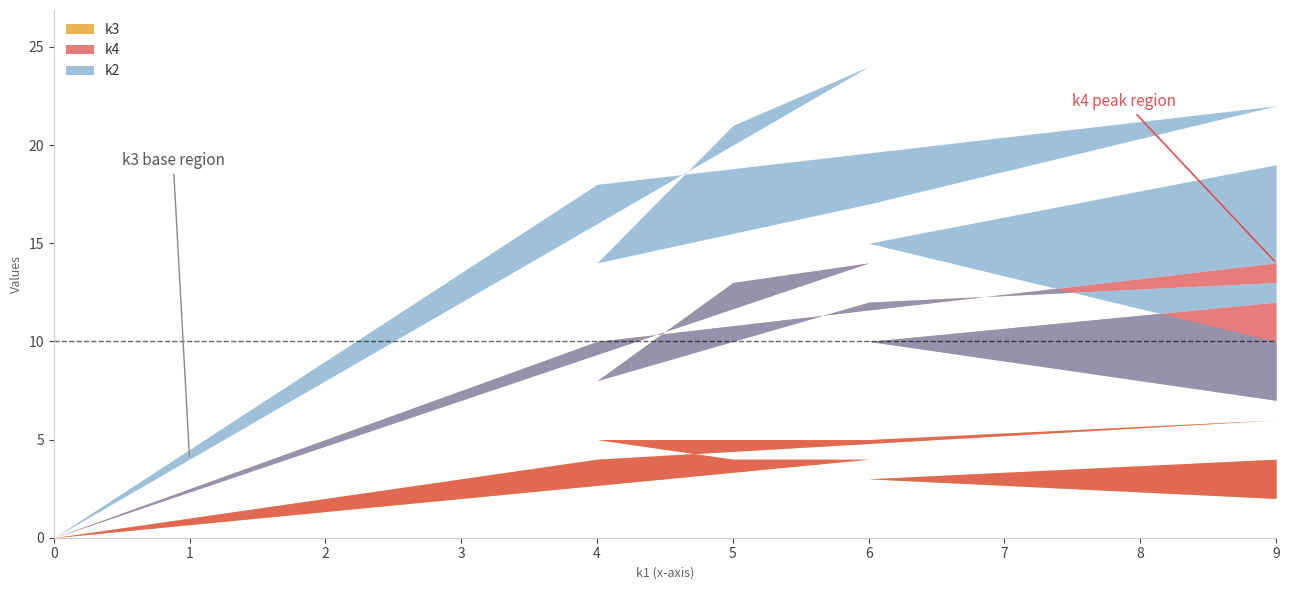

Reading left to right, what are all the values shown in this chart?

k2: i0=0	i1=10	i2=8	i3=6	i4=5	i5=9	i6=7	i7=5	i8=3	i9=8	i10=8	i11=0
k4: i0=0	i1=10	i2=9	i3=3	i4=7	i5=7	i6=8	i7=7	i8=5	i9=8	i10=6	i11=0
k3: i0=0	i1=4	i2=4	i3=5	i4=5	i5=6	i6=4	i7=3	i8=2	i9=6	i10=4	i11=0